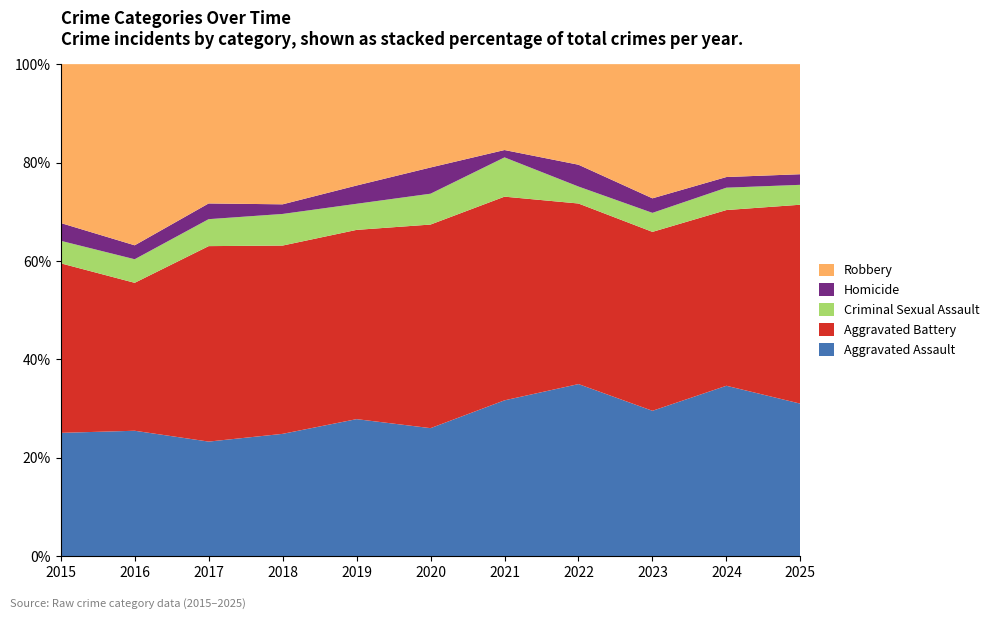

Reading left to right, what are all the values shown in this chart?

Aggravated Assault: 2015=104	2016=117	2017=102	2018=89	2019=105	2020=83	2021=127	2022=142	2023=130	2024=160	2025=115
Aggravated Battery: 2015=143	2016=138	2017=174	2018=137	2019=145	2020=132	2021=166	2022=149	2023=160	2024=165	2025=150
Criminal Sexual Assault: 2015=19	2016=22	2017=24	2018=23	2019=20	2020=20	2021=32	2022=14	2023=17	2024=21	2025=15
Homicide: 2015=15	2016=13	2017=14	2018=7	2019=14	2020=17	2021=6	2022=18	2023=13	2024=10	2025=8
Robbery: 2015=134	2016=169	2017=124	2018=102	2019=93	2020=67	2021=70	2022=83	2023=120	2024=106	2025=83